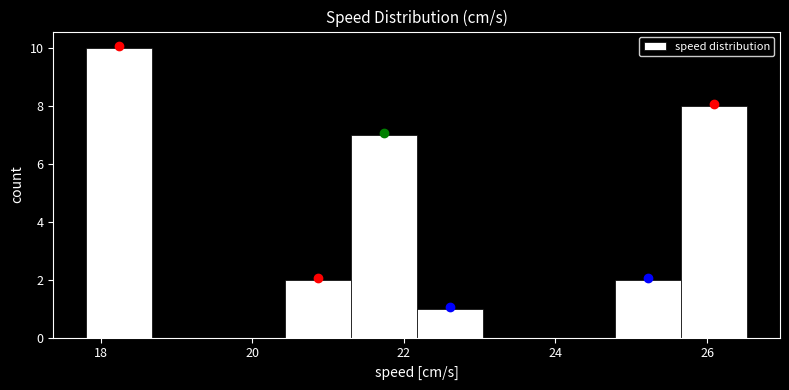

Reading left to right, list every bar in this chart as the range it spans on the x-axis followed by its height. Neither the bar edges nor the heights are printed on the chart, so give them approximately, as read against the axes.

17.8 to 18.6: 10
18.6 to 19.6: 0
19.6 to 20.4: 0
20.4 to 21.2: 2
21.2 to 22.2: 7
22.2 to 23.0: 1
23.0 to 24.0: 0
24.0 to 24.8: 0
24.8 to 25.6: 2
25.6 to 26.6: 8